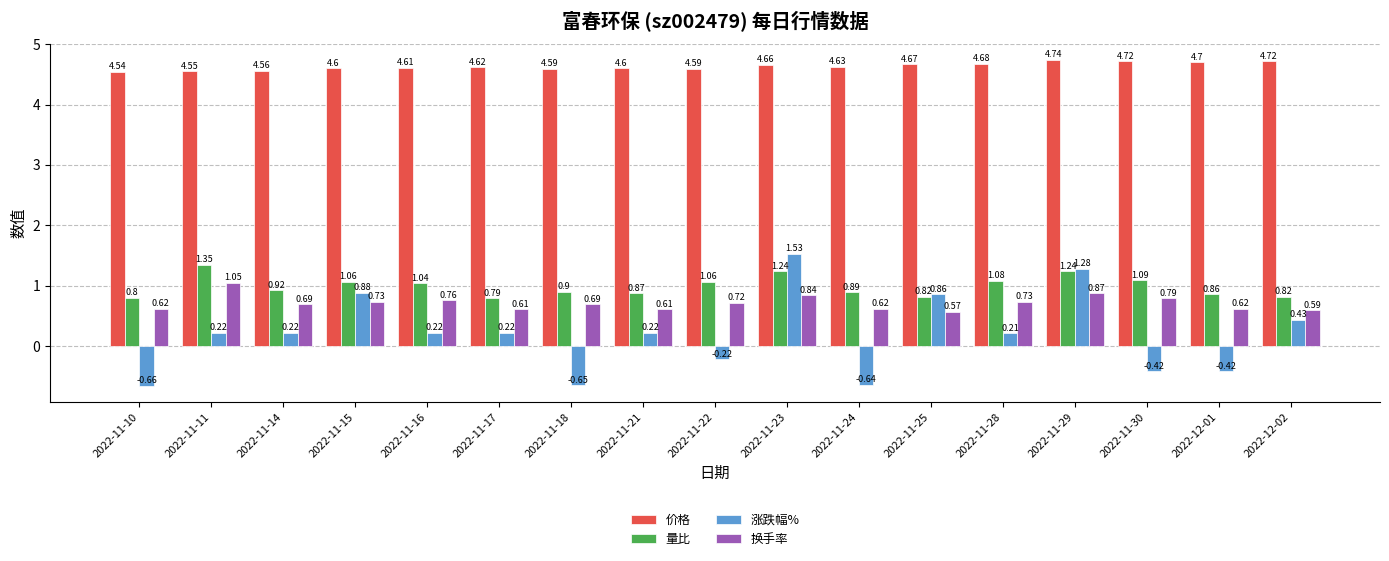

Which series has the widest spread of values?

涨跌幅%